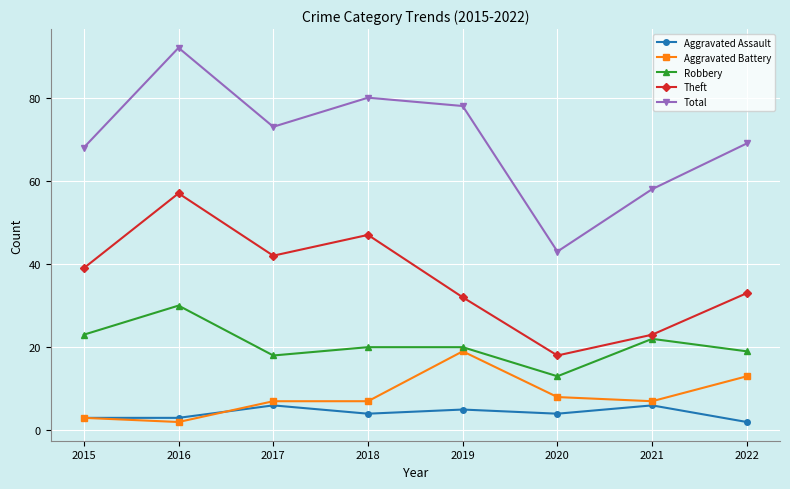

The Aggravated Assault series shows 2 at 2021. True or false?

False